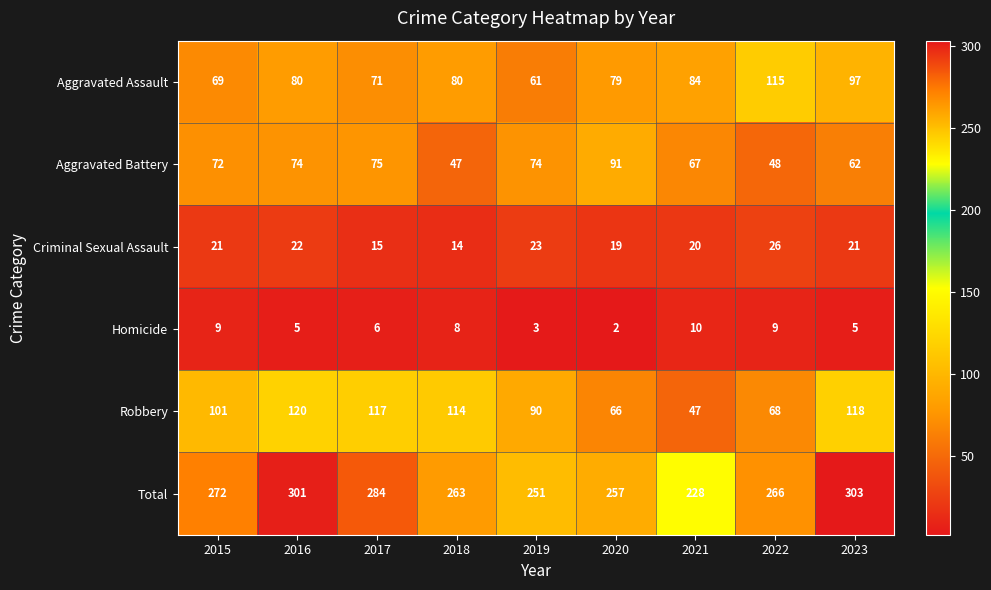

At which label is Homicide closest to 6?

2017